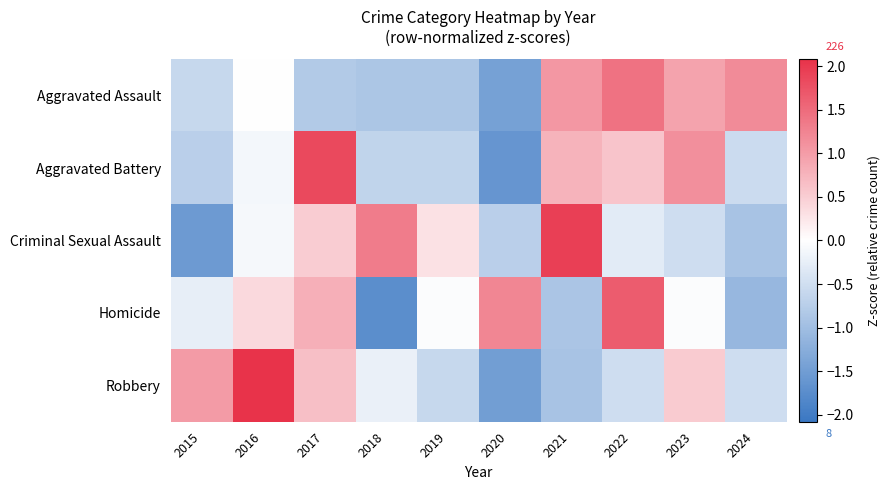

At 2017, list the series in order from smallest to largest.

Aggravated Assault, Criminal Sexual Assault, Robbery, Homicide, Aggravated Battery